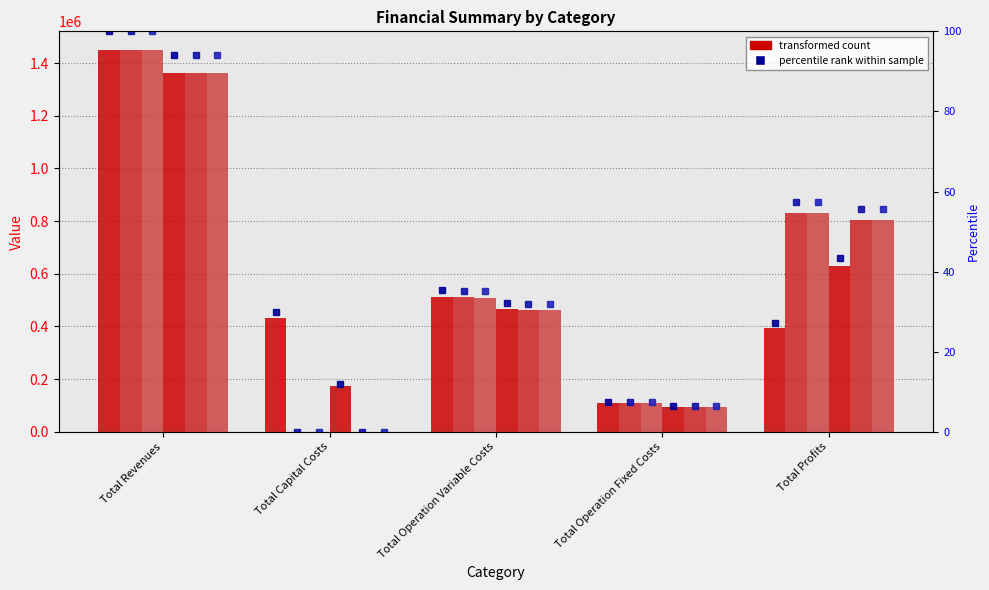

Where does the col_2 series first go above 508764?

Total Revenues